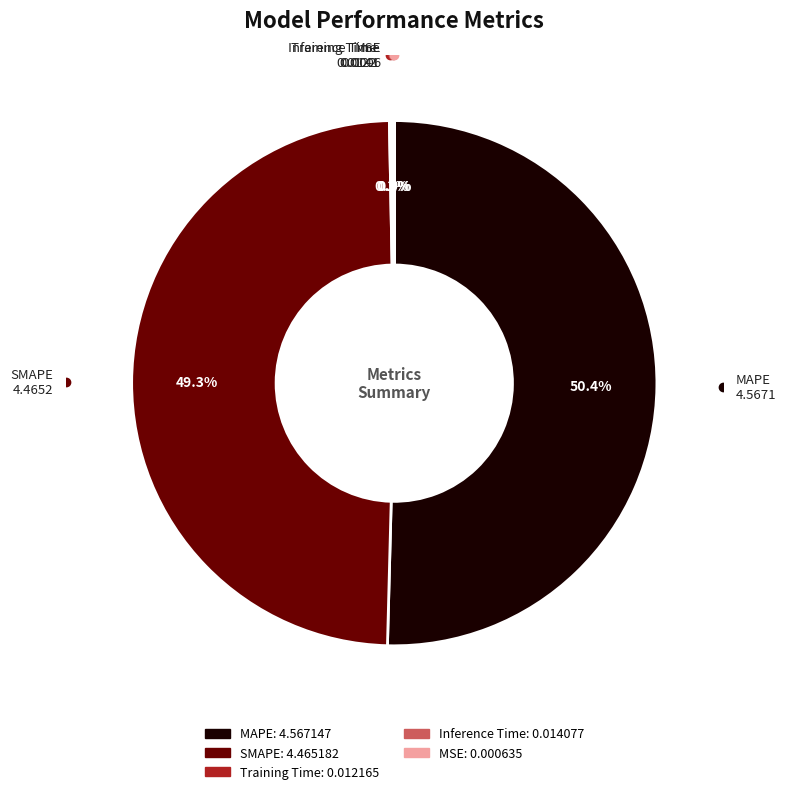

Does SMAPE represent more than half of the total?

No